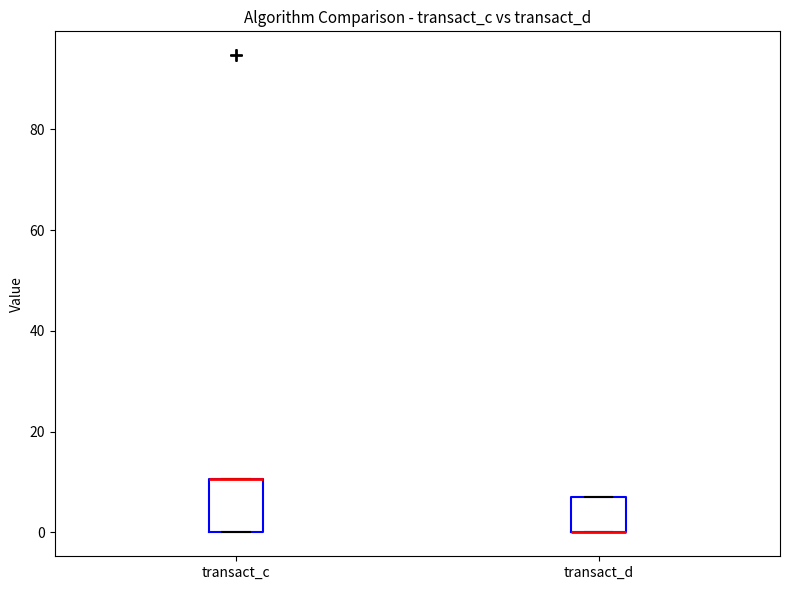

Reading left to right, read every box against the y-axis: the position of its median line, the range the box covers, and the ends of its whiskers. The values are not printed on the chart, so give them approximately, as read against the axis.

transact_c: median 10 (drawn on the box's upper edge), box 0 to 10, whiskers 0 to 10
transact_d: median 0 (drawn on the box's lower edge), box 0 to 6, whiskers 0 to 6